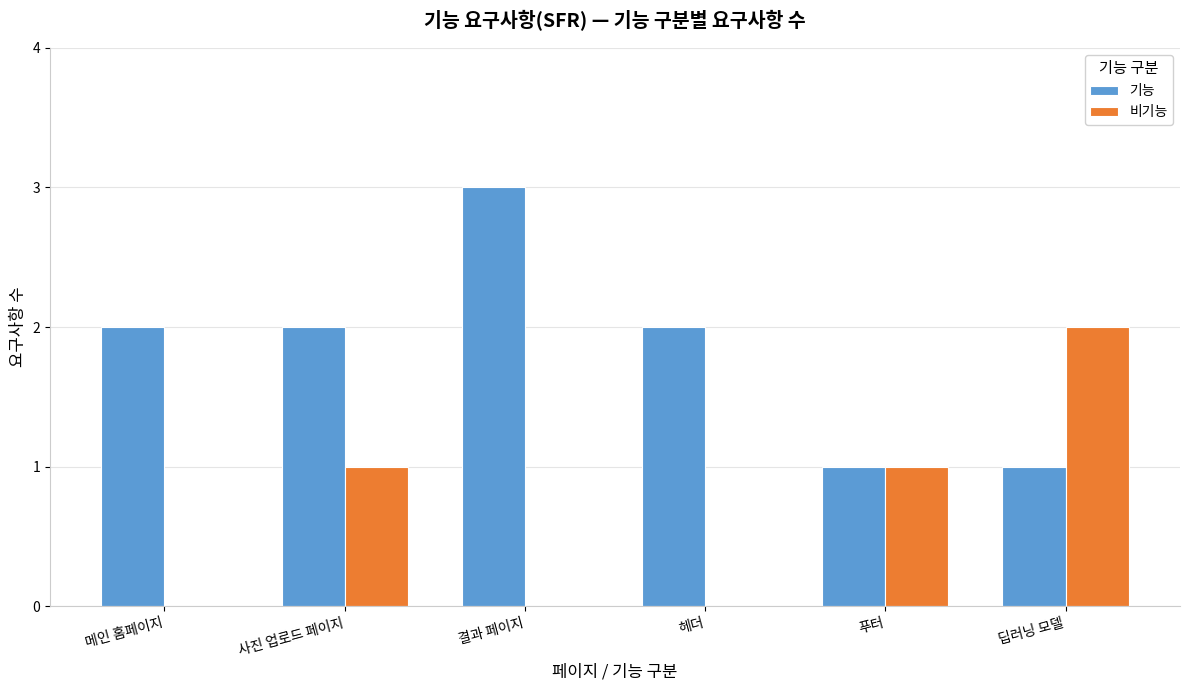

Between 사진 업로드 페이지 and 푸터, which series saw the biggest shift?

기능